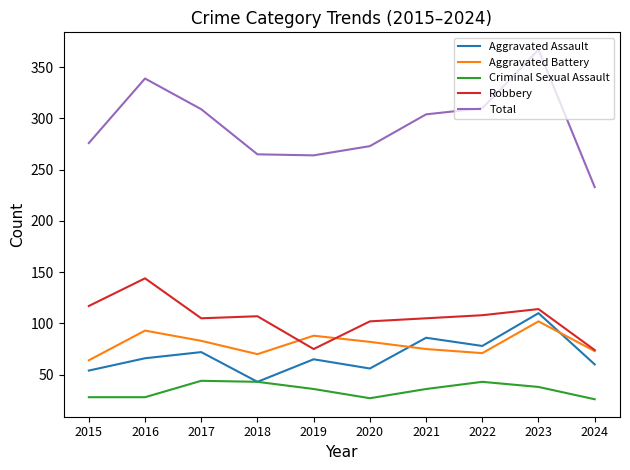

Is this an area chart (filled region under the line)?

No